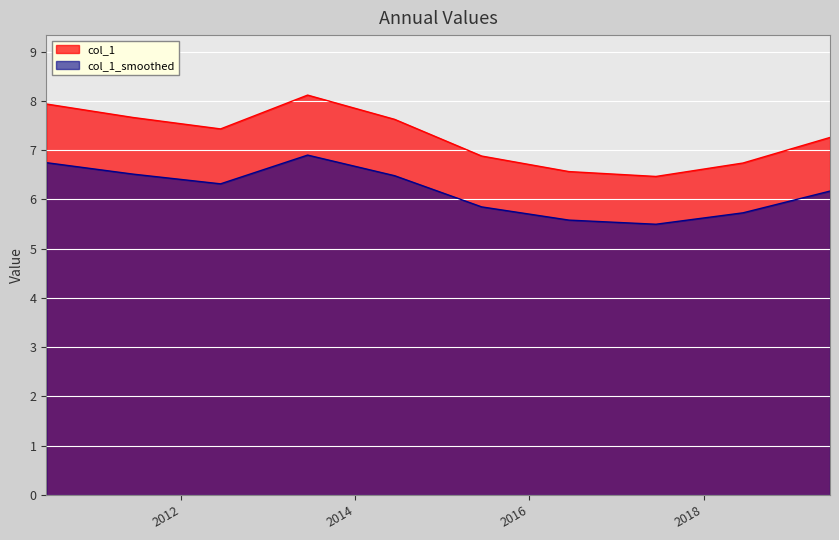

Reading left to right, list all the values displayed in this chart.

2010-06-15=7.9	2011-06-15=7.7	2012-06-15=7.4	2013-06-15=8.1	2014-06-15=7.6	2015-06-15=6.9	2016-06-15=6.6	2017-06-15=6.5	2018-06-15=6.7	2019-06-15=7.3